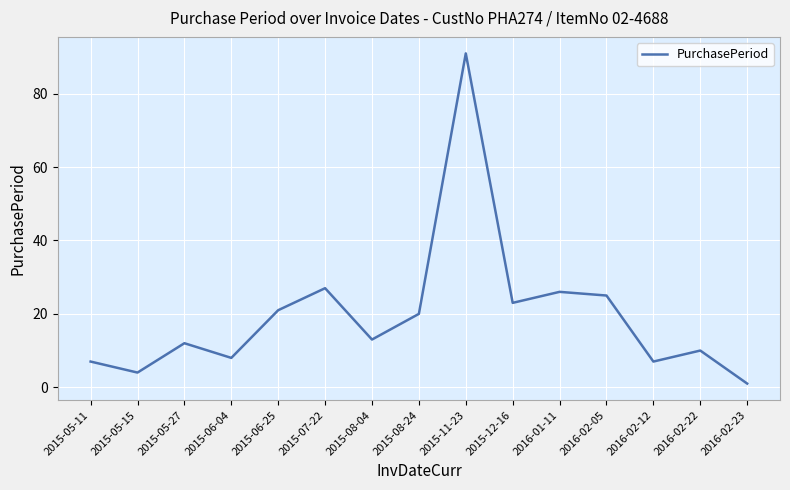

Is it true that the value at 2015-08-24 is 20?

True